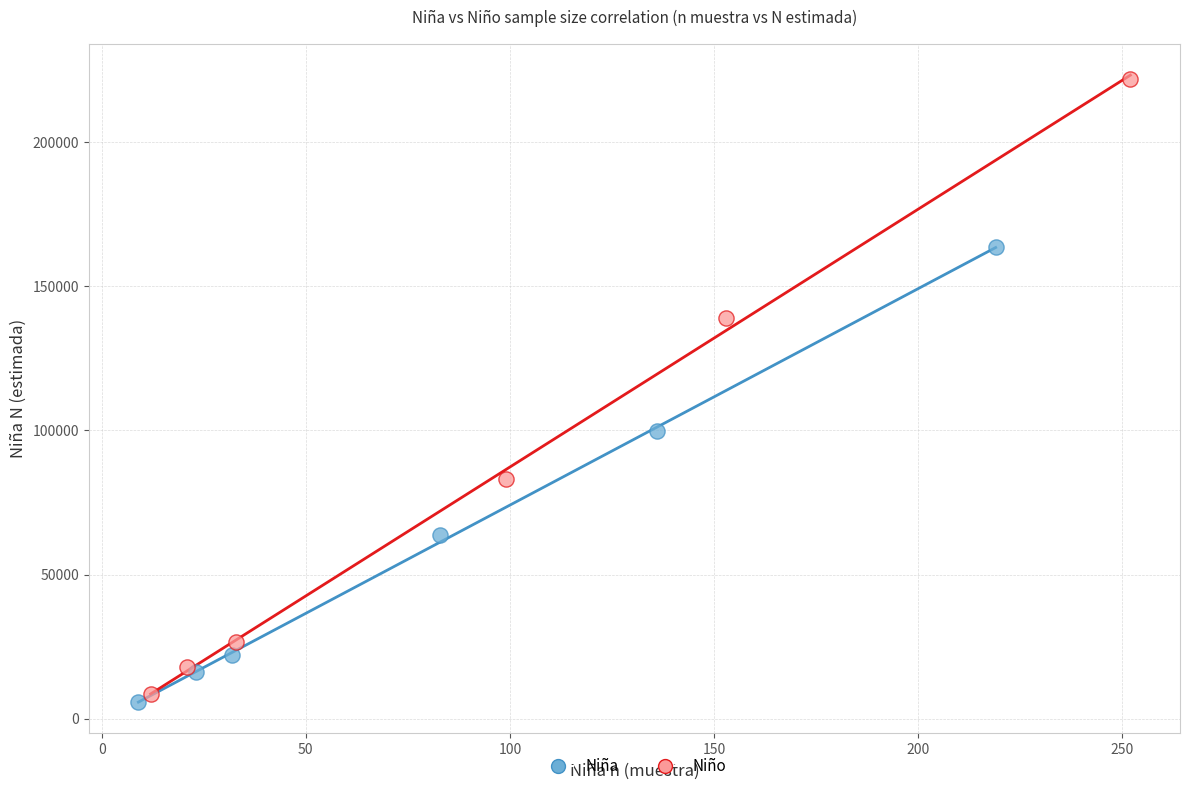

Which series reaches the maximum Y coordinate?

Niño